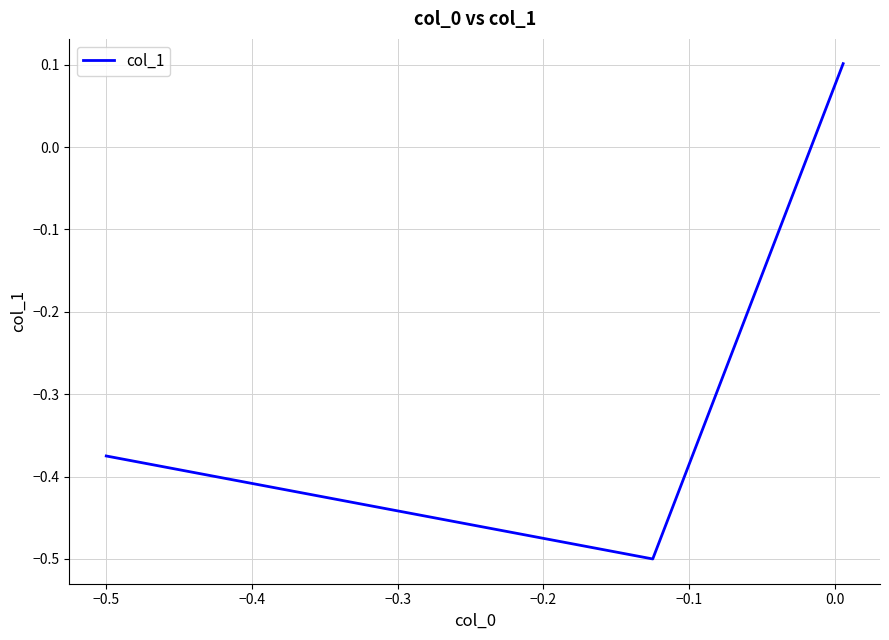

What is the difference between the maximum and minimum values?

0.6